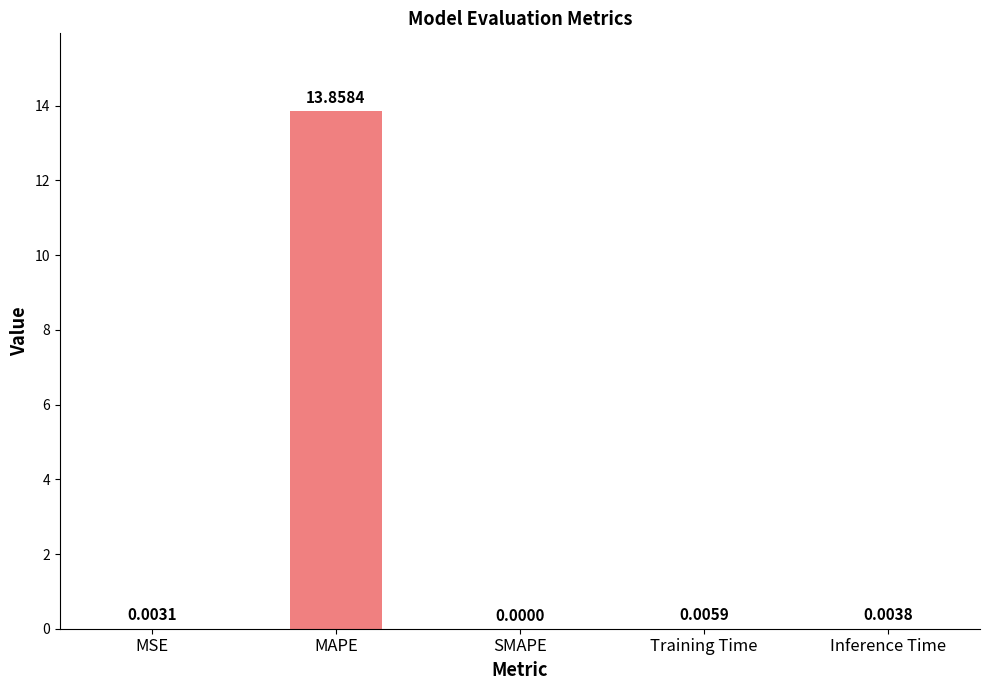

What is the sum of all values?

13.9